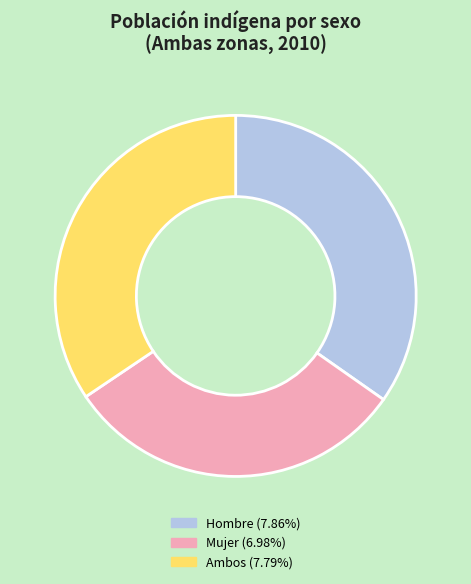

How many segments does this pie chart have?

3